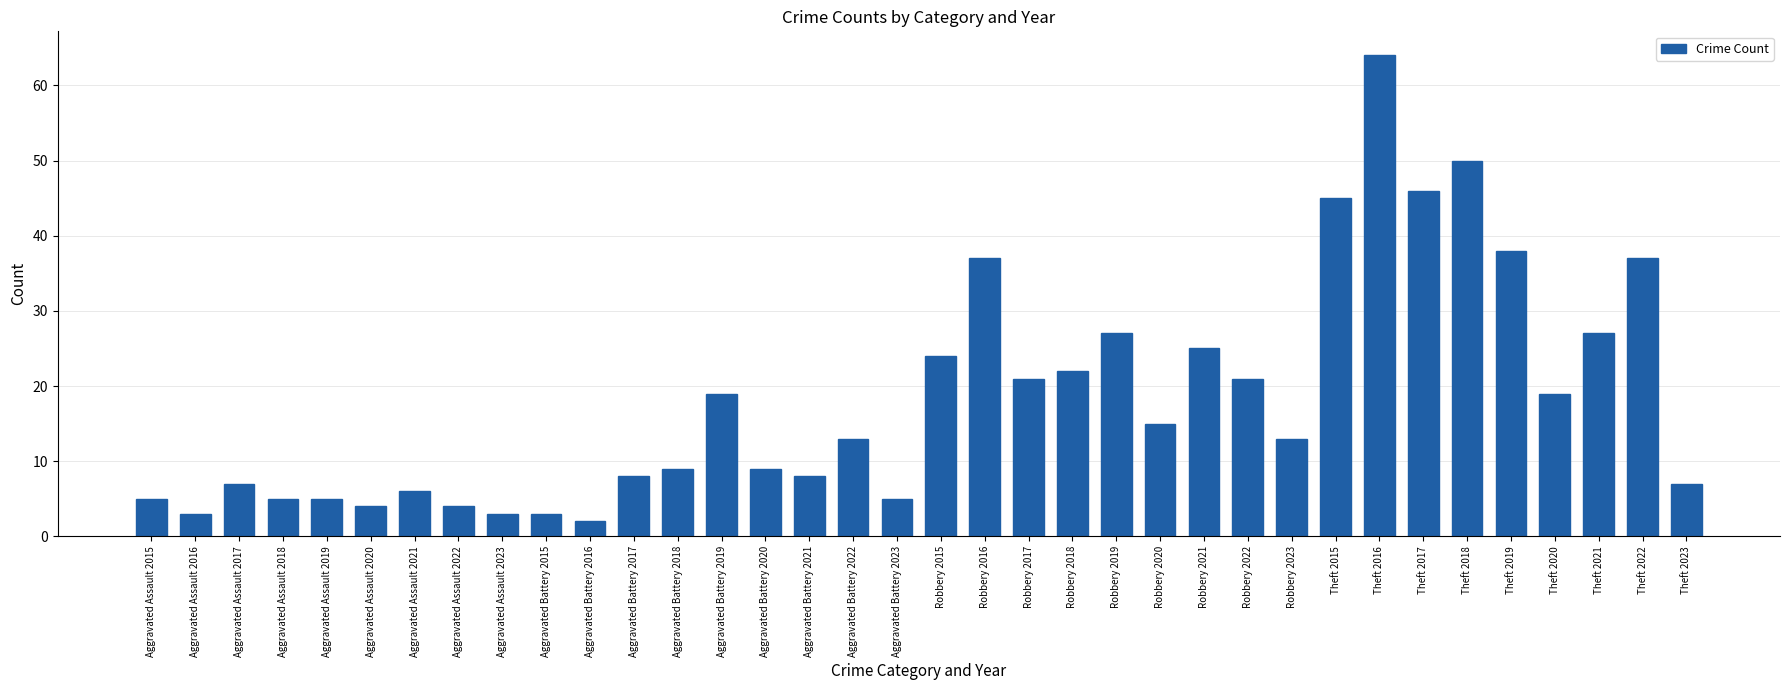

Count the number of data series in this chart.

1